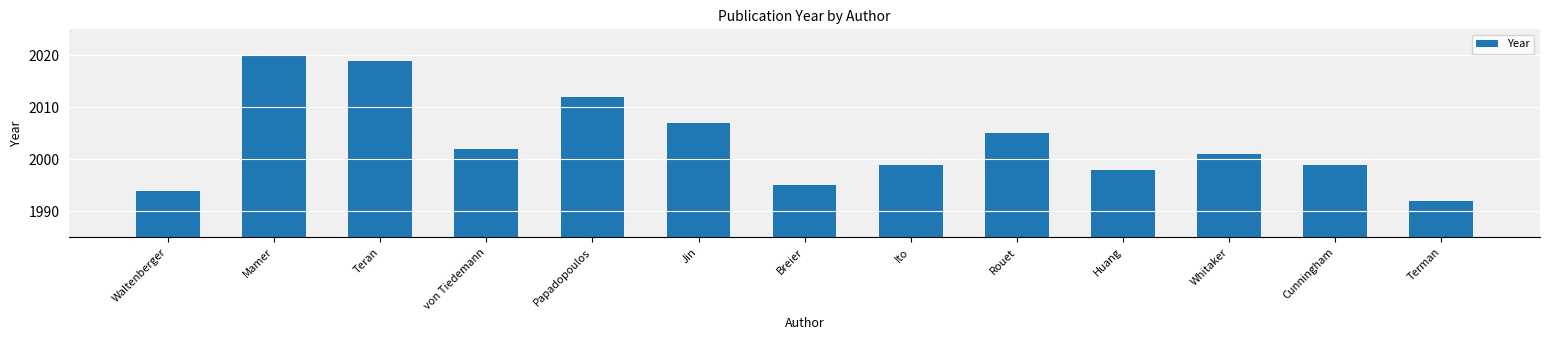

What is the change in value from von Tiedemann to Ito?

-3